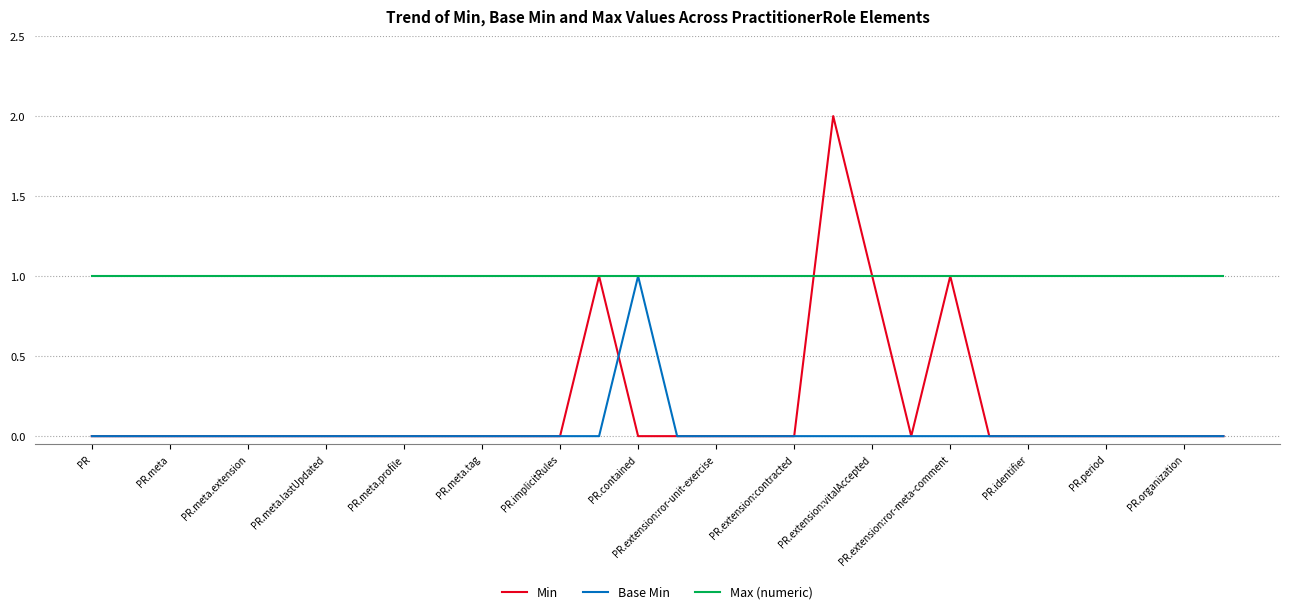

Which series has the widest spread of values?

Min